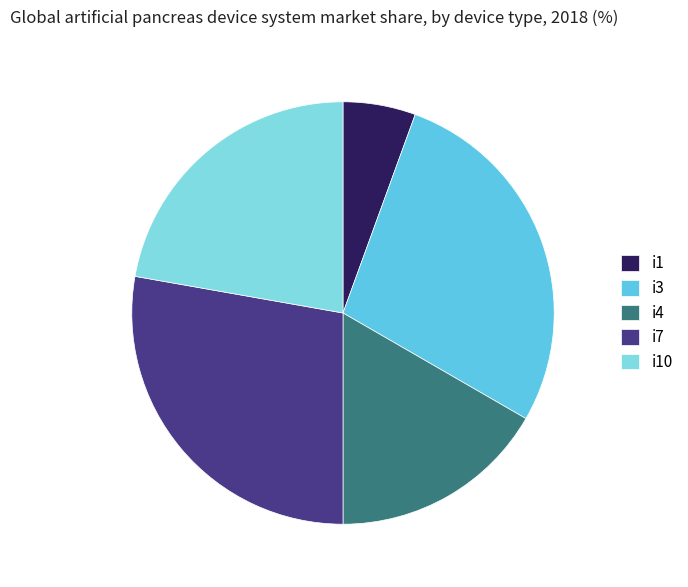

Is it true that i7 is 28% of the pie?

True